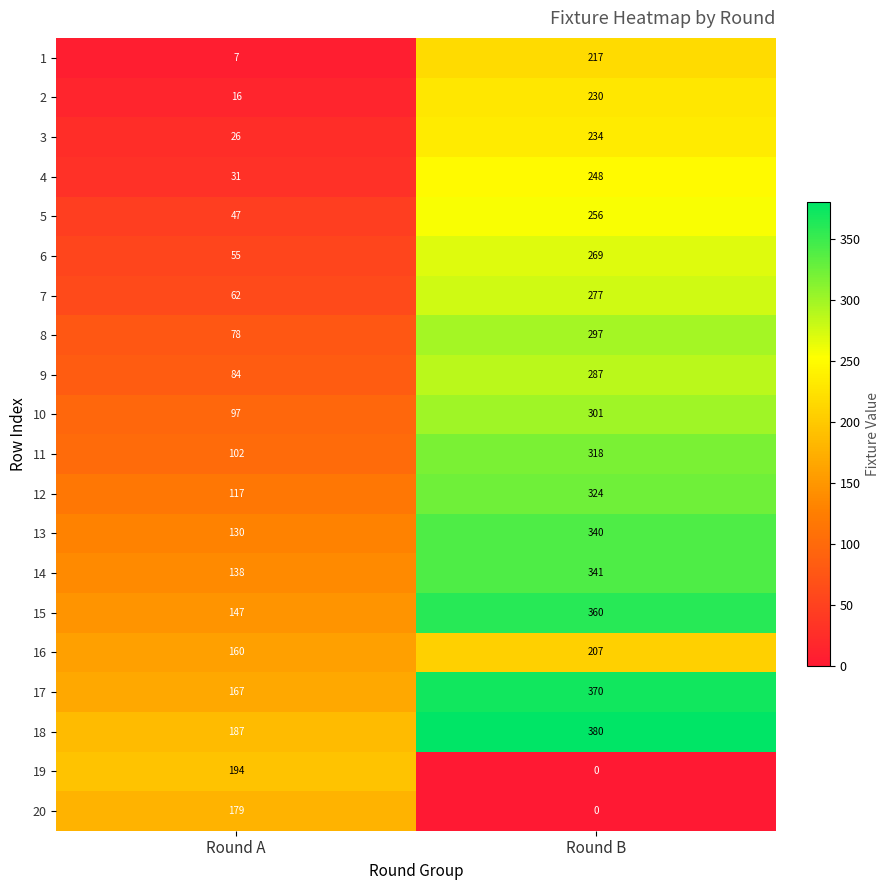

Is it true that 15 equals 360 at Round B?

True